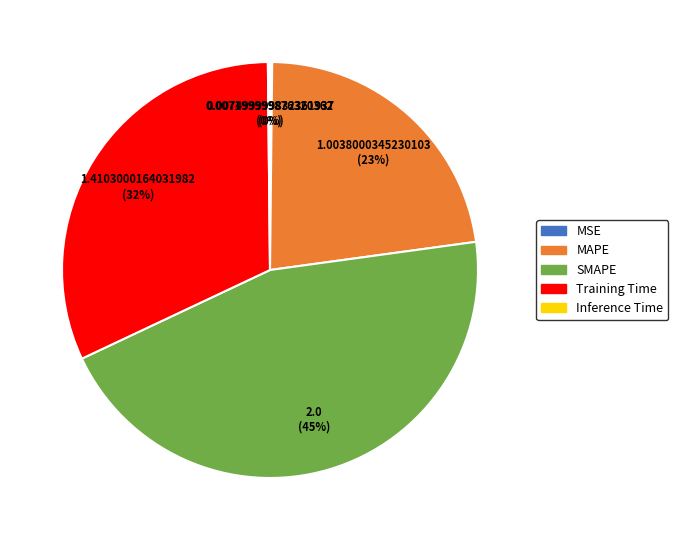

What is the largest slice in the pie chart?

SMAPE